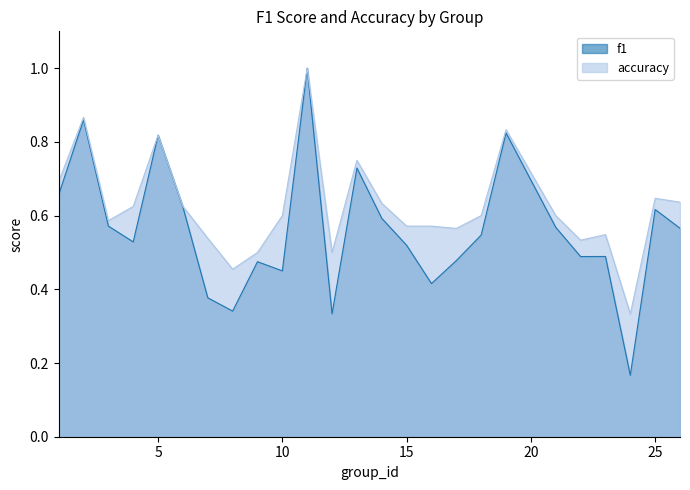

What is the value of the accuracy point at the 18th from the left?

0.6